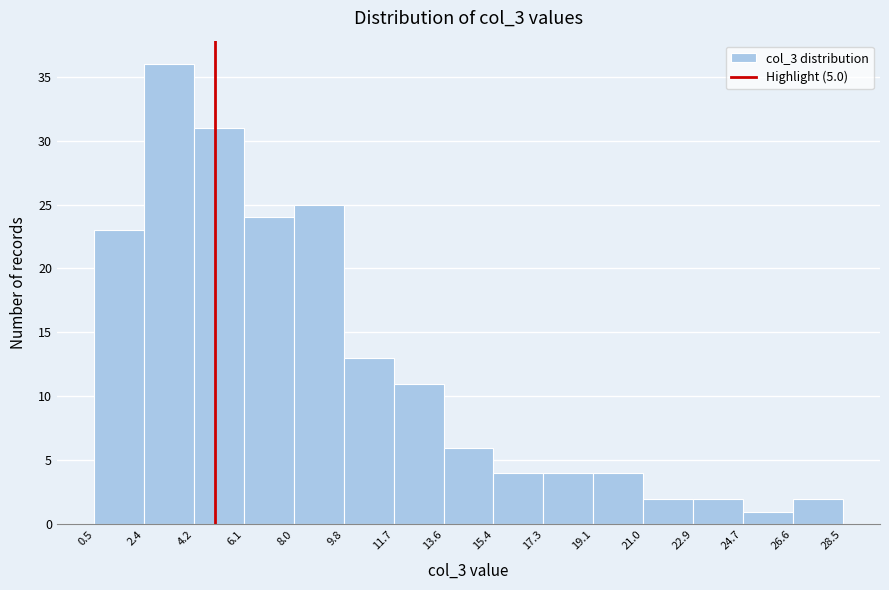

Which range on the x-axis has the tallest bar?

2.4 to 4.2